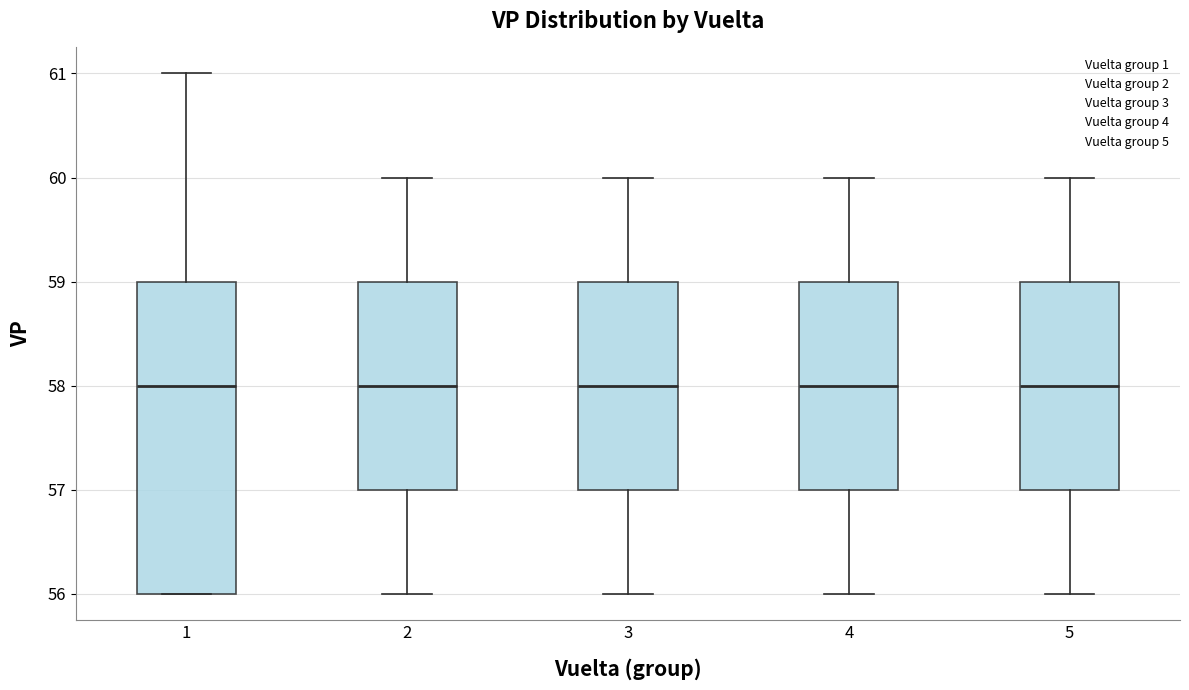

Where does the lower whisker of the box at x = 4 end on the y-axis? The values are not printed on the chart, so give them approximately, as read against the axis.

56